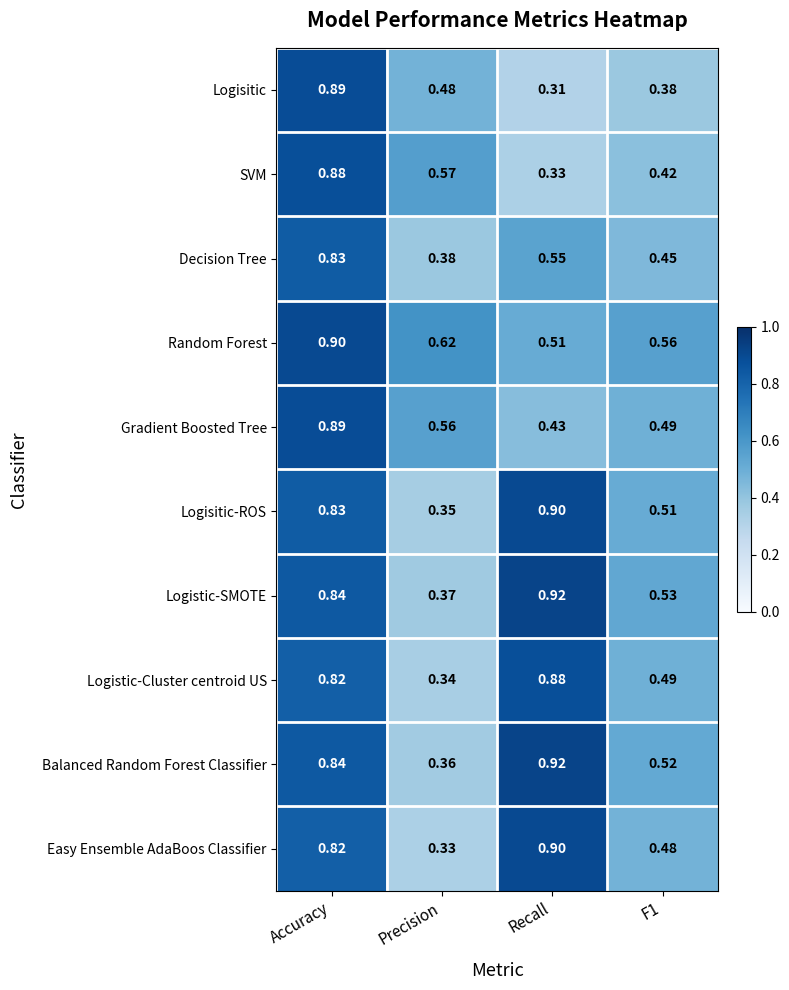

At Precision, list the series in order from largest to smallest.

Random Forest, SVM, Gradient Boosted Tree, Logisitic, Decision Tree, Logistic-SMOTE, Balanced Random Forest Classifier, Logisitic-ROS, Logistic-Cluster centroid US, Easy Ensemble AdaBoos Classifier